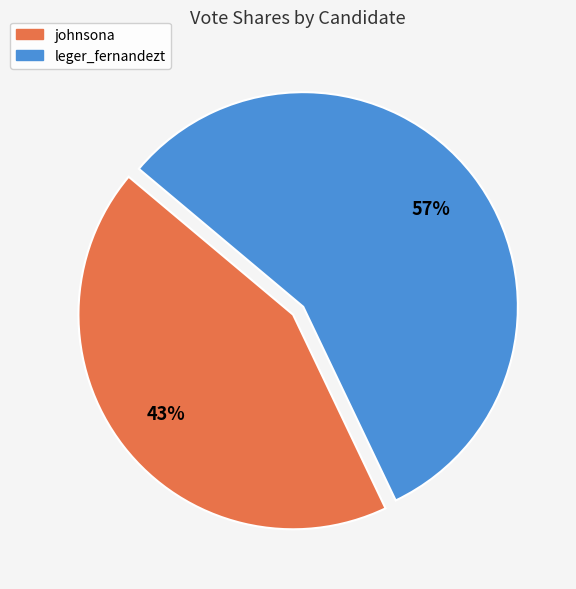

To the nearest percent, what is the combined percentage of johnsona and leger_fernandezt?

100%